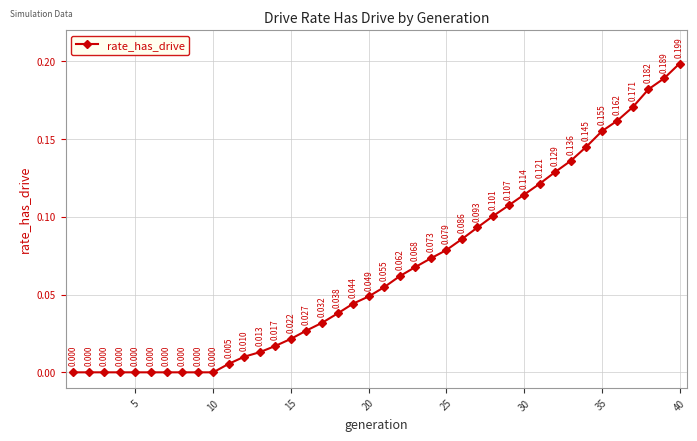

True or false: the data has more than 0 interior local peaks.

False